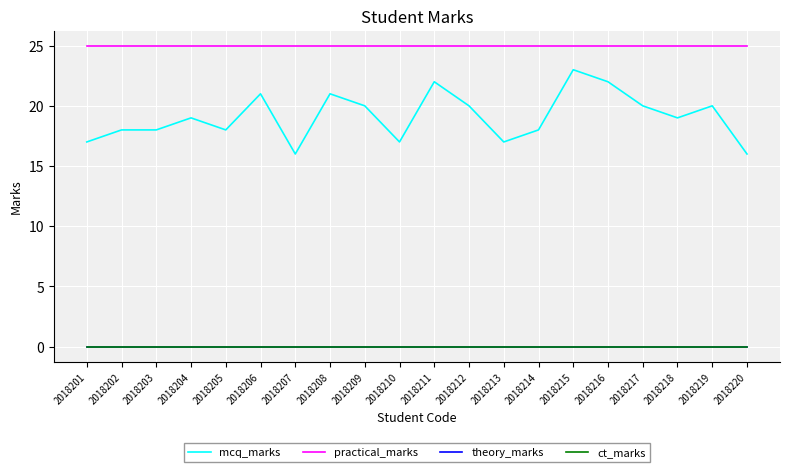

Which has a higher value, 2018218 or 2018219?

2018219